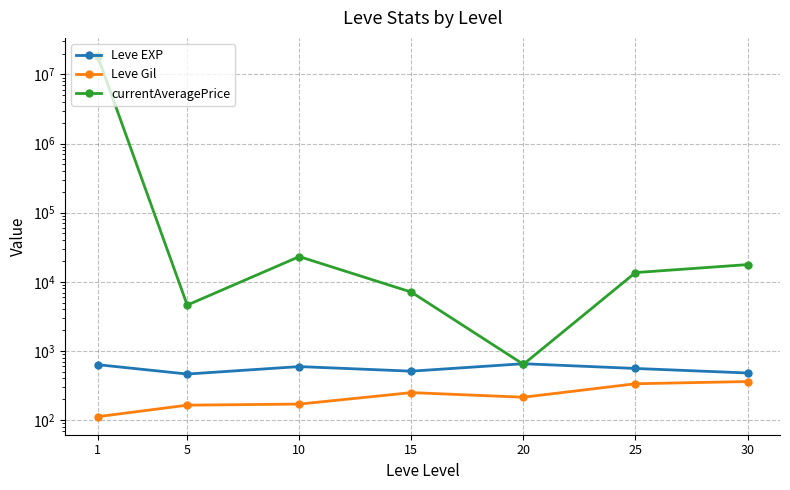

Which series changed the most between 1 and 25?

currentAveragePrice